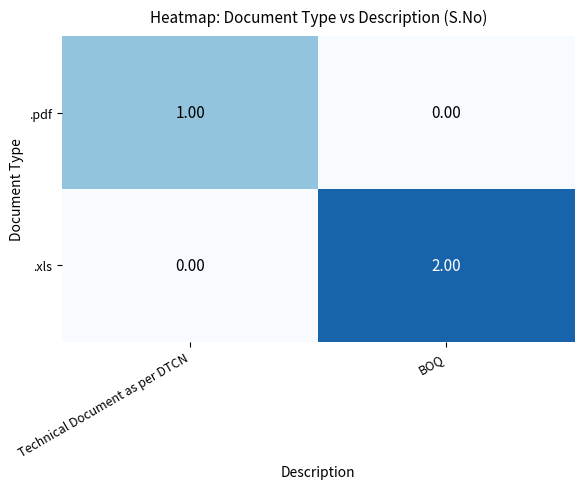

What is the spread (max minus min) of values at BOQ?

2